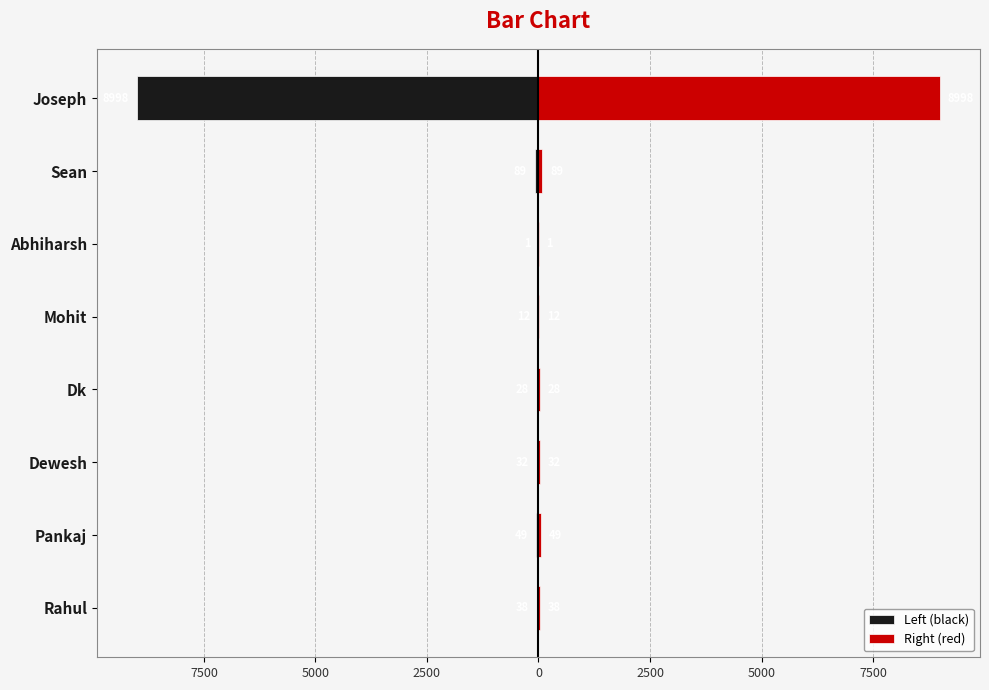

What is the difference between the maximum and minimum values in the Left (black) series?

8997